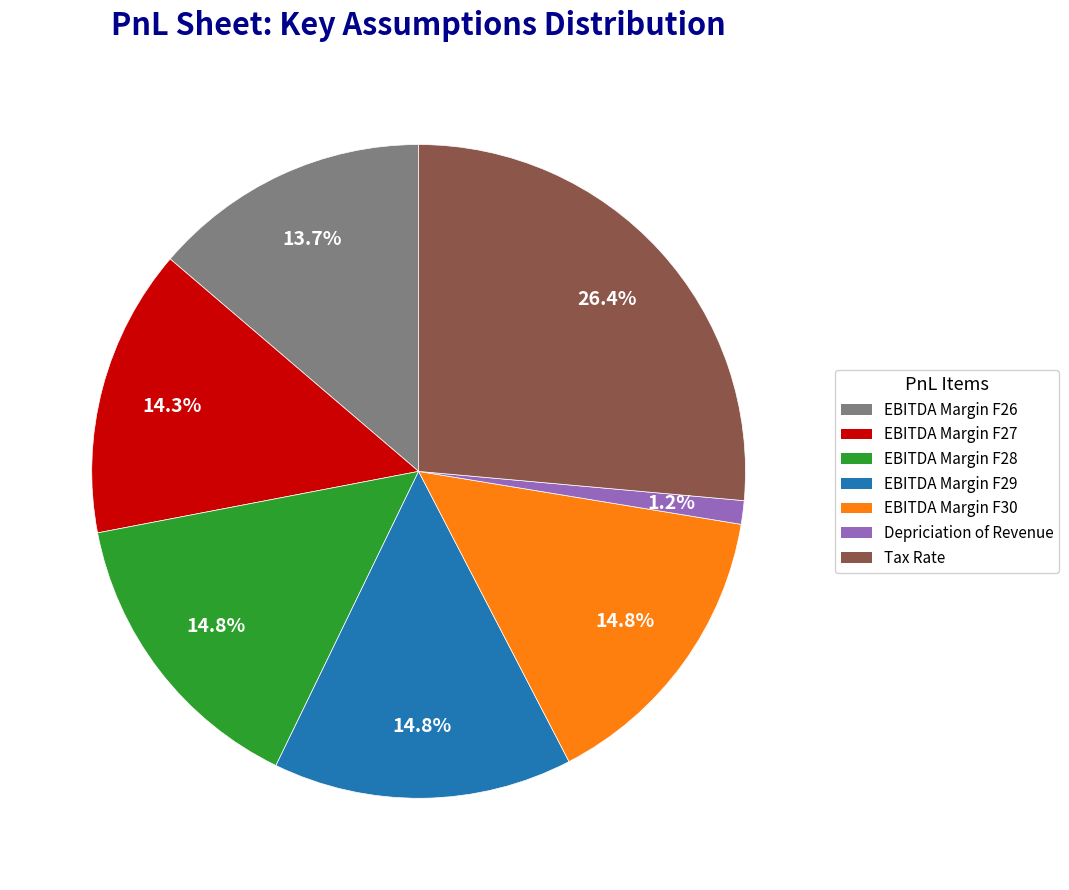

How much of the chart is everything except EBITDA Margin F30?

85.2%